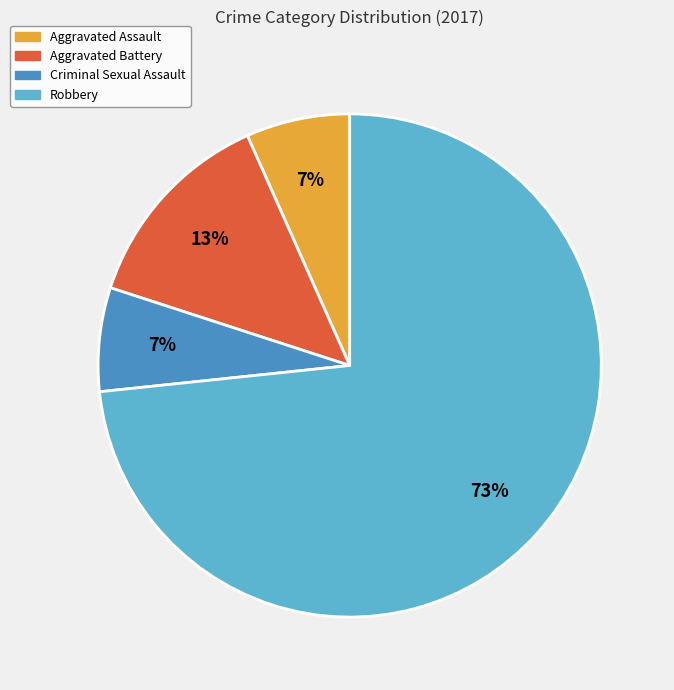

To the nearest percent, what is the average slice percentage?

25%